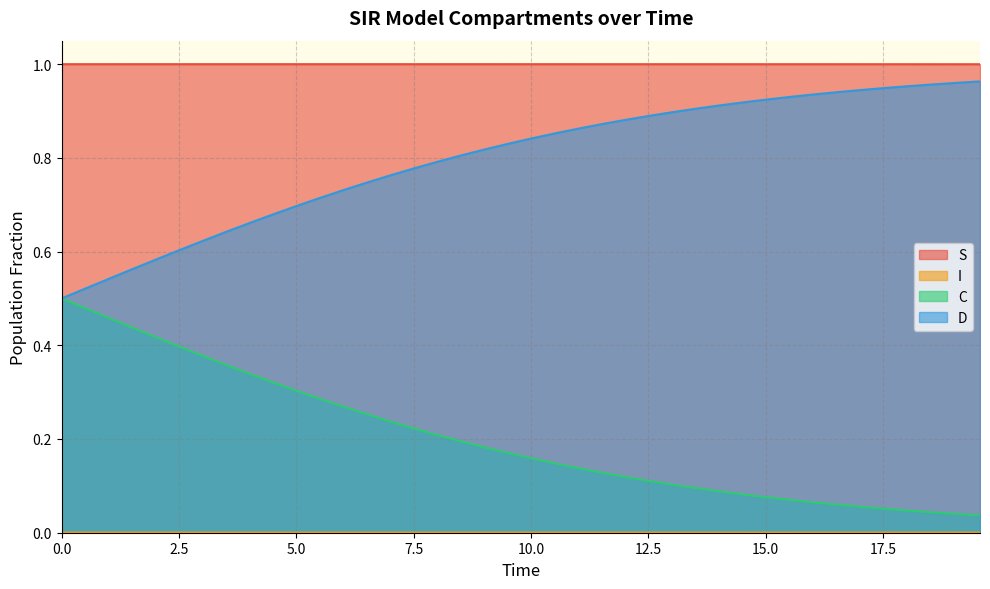

True or false: S and C cross at least once.

False